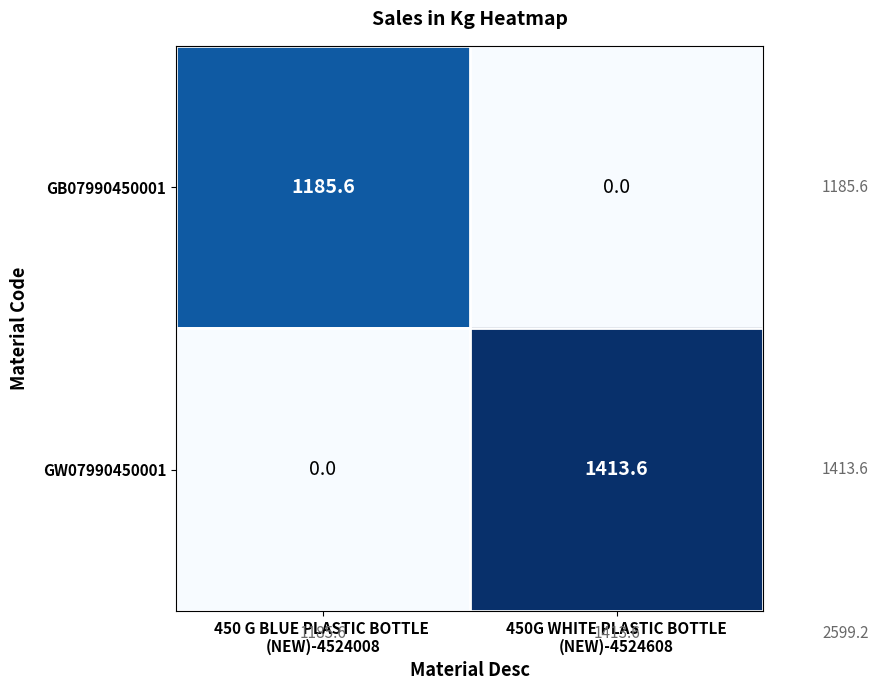

Rank the series by their maximum value, from lowest to highest.

GB07990450001, GW07990450001